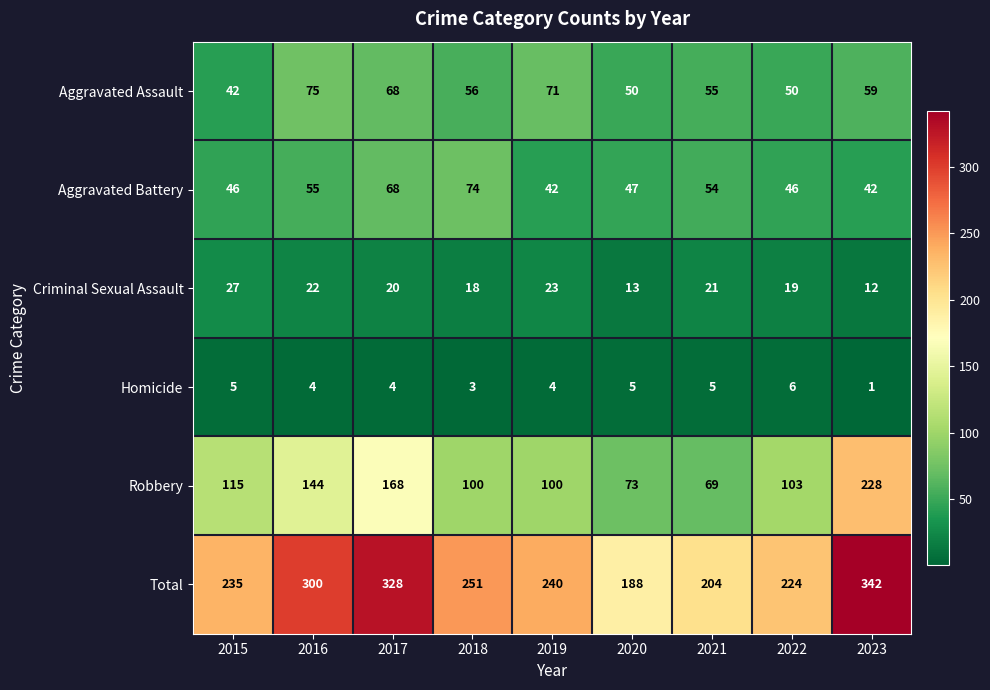

The value of Robbery at 2021 is 40. True or false?

False